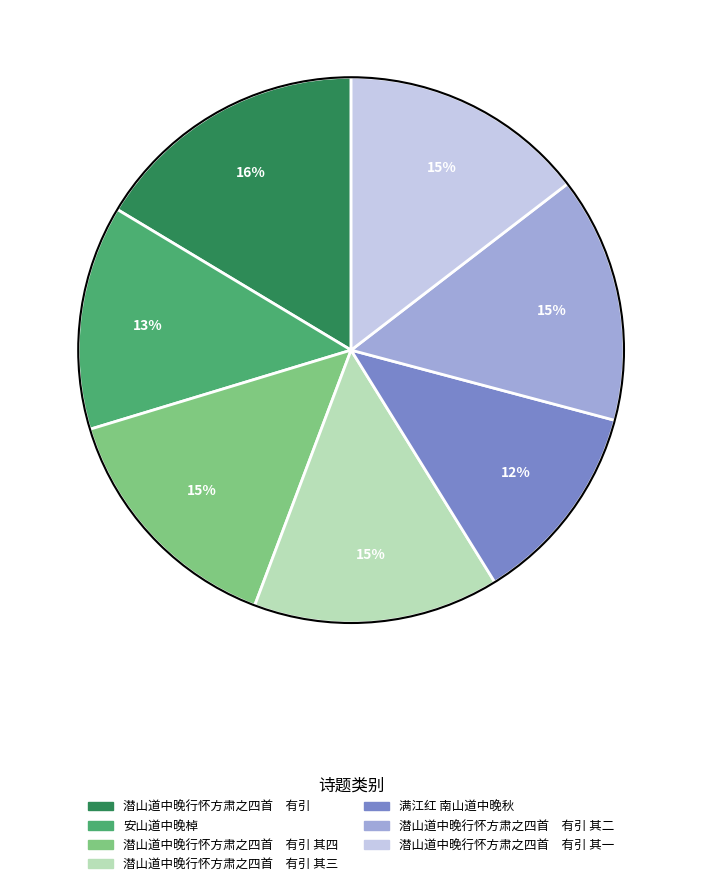

To the nearest percent, what is the average slice percentage?

14%